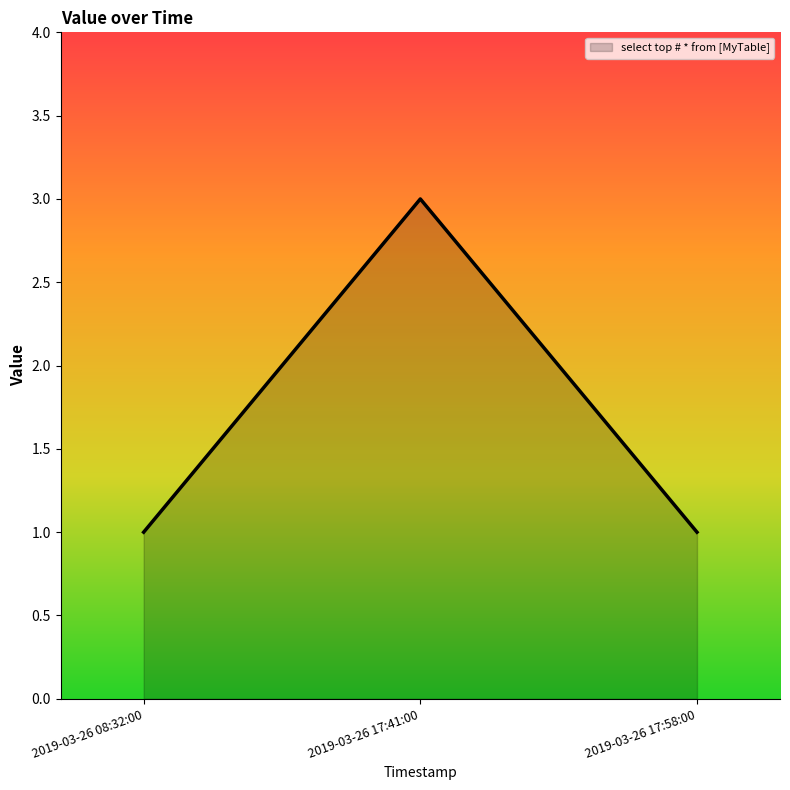

Is it true that the value at 2019-03-26 17:58:00 is 1?

True